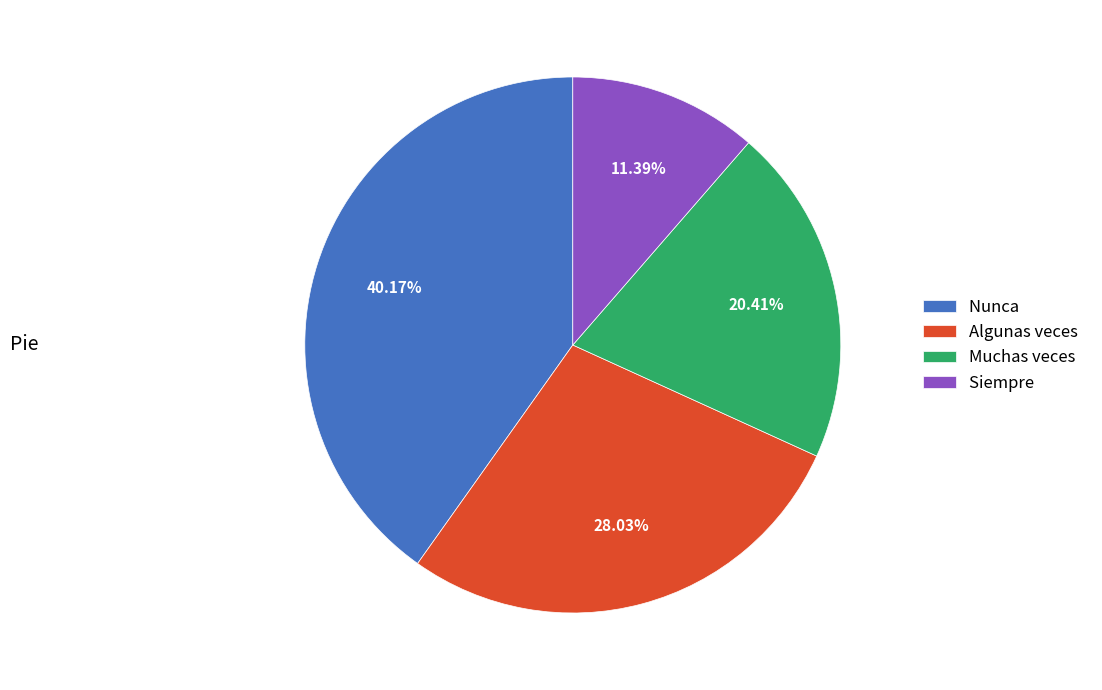

Does any single category account for the majority?

No